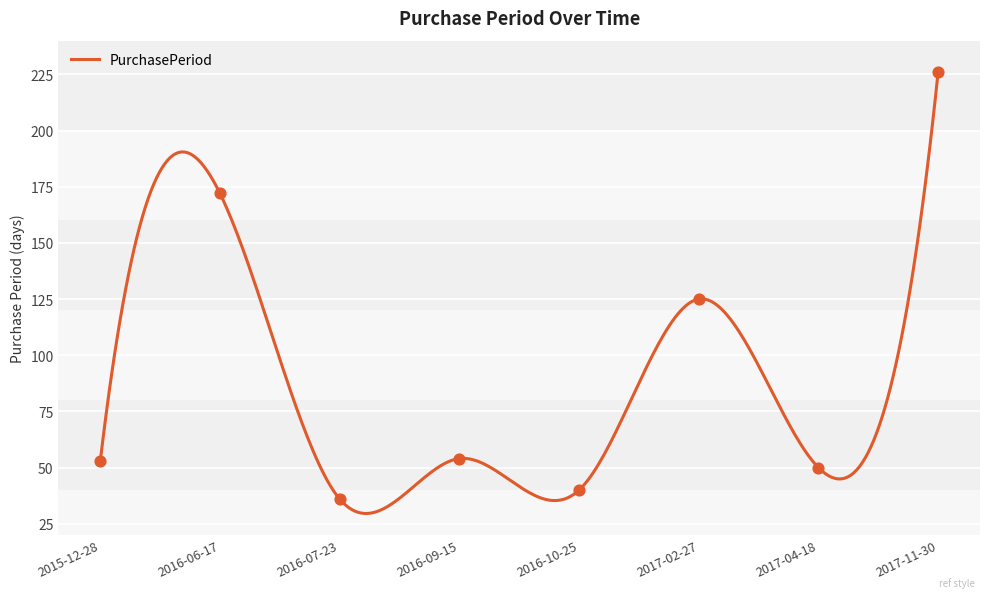

Which has a higher value, 2016-07-23 or 2015-12-28?

2015-12-28